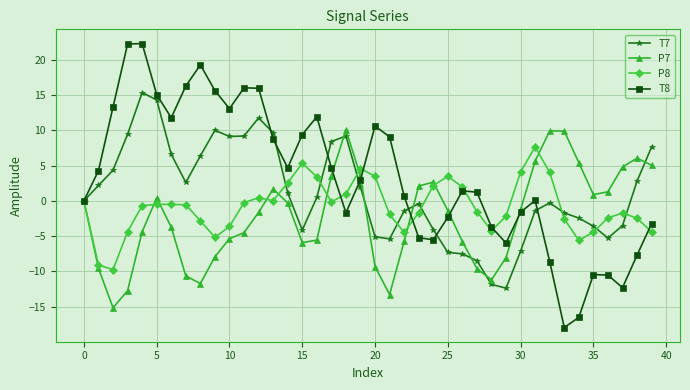

List the series in order of their overall mean, lowest first.

P7, P8, T7, T8